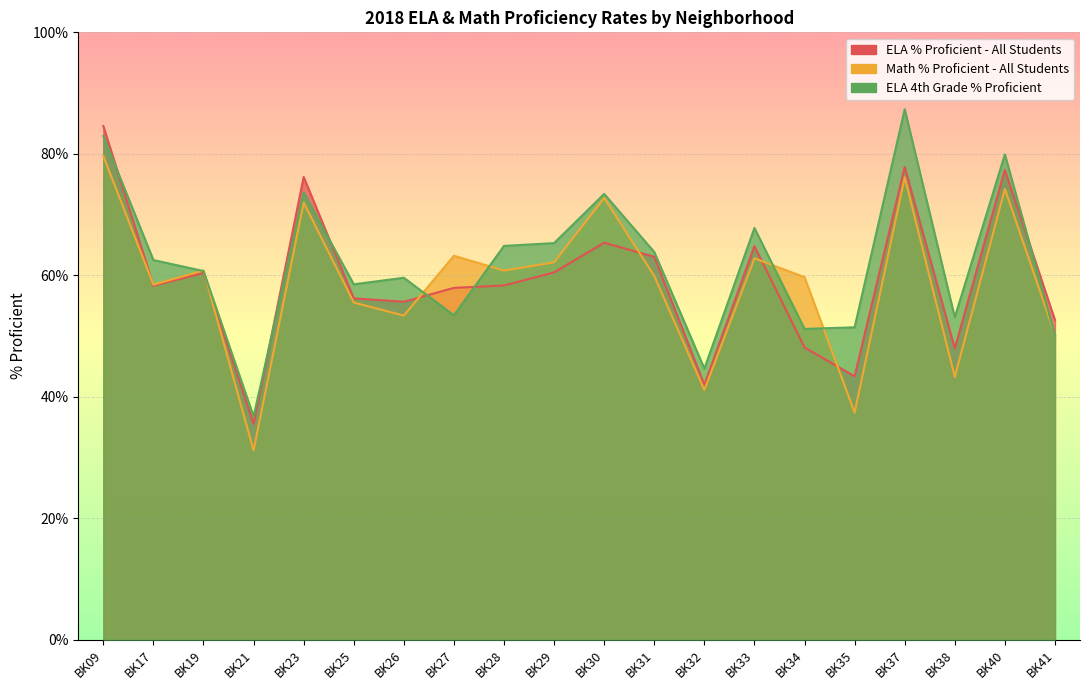

Between BK40 and BK38, which is larger?

BK40